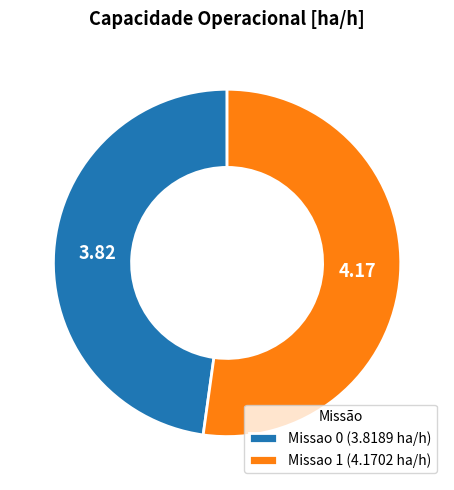

Is the sum of Missao 1 (4.1702 ha/h) and Missao 0 (3.8189 ha/h) greater than half?

Yes